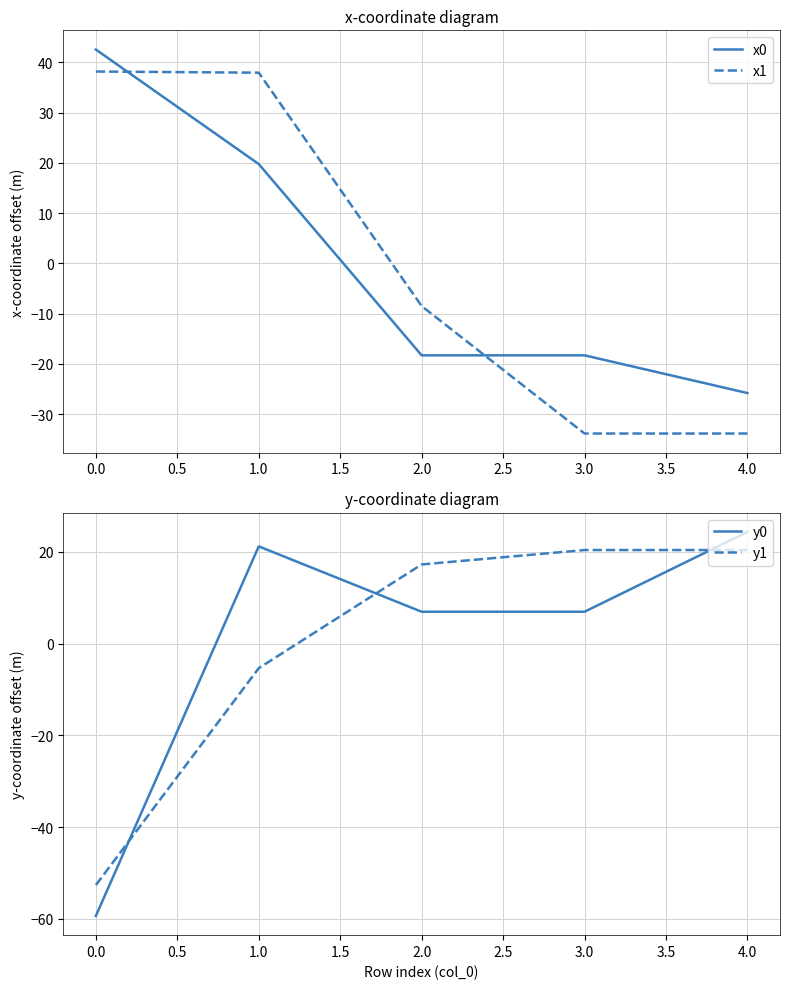

How many lines are shown in the chart?

4